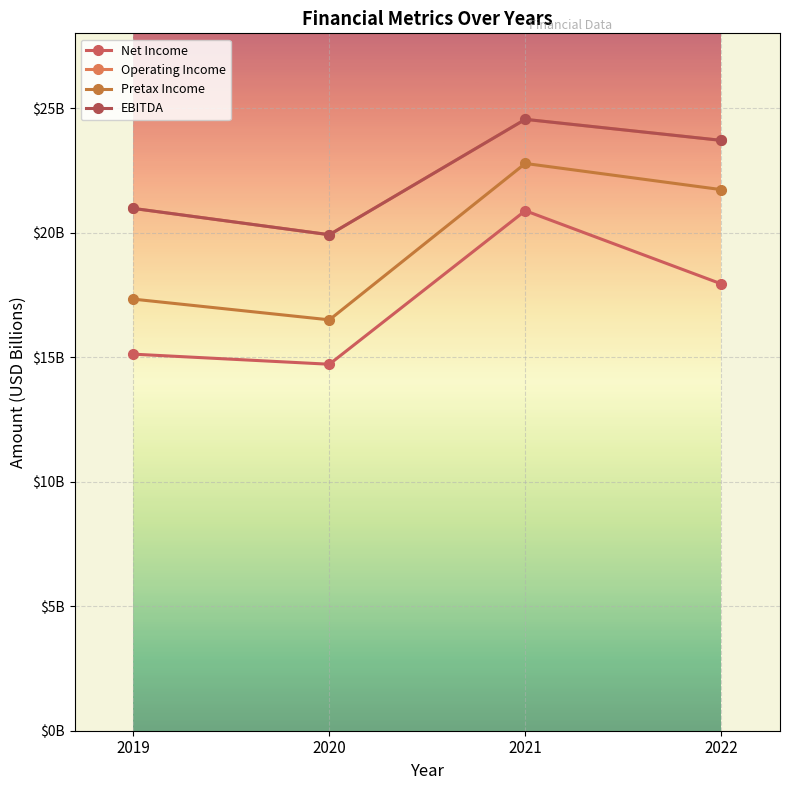

Does the chart have visible grid lines?

Yes